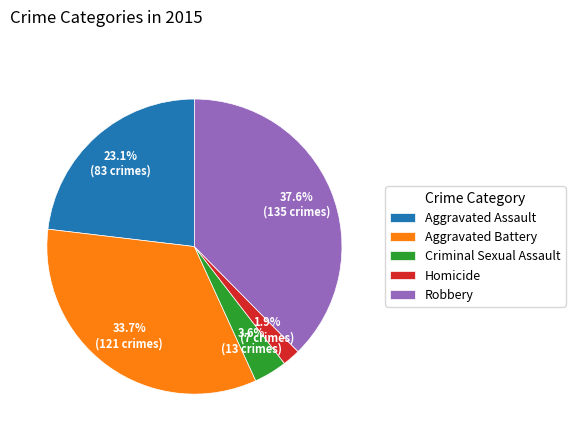

To the nearest percent, what is the combined percentage of Criminal Sexual Assault and Aggravated Assault?

27%